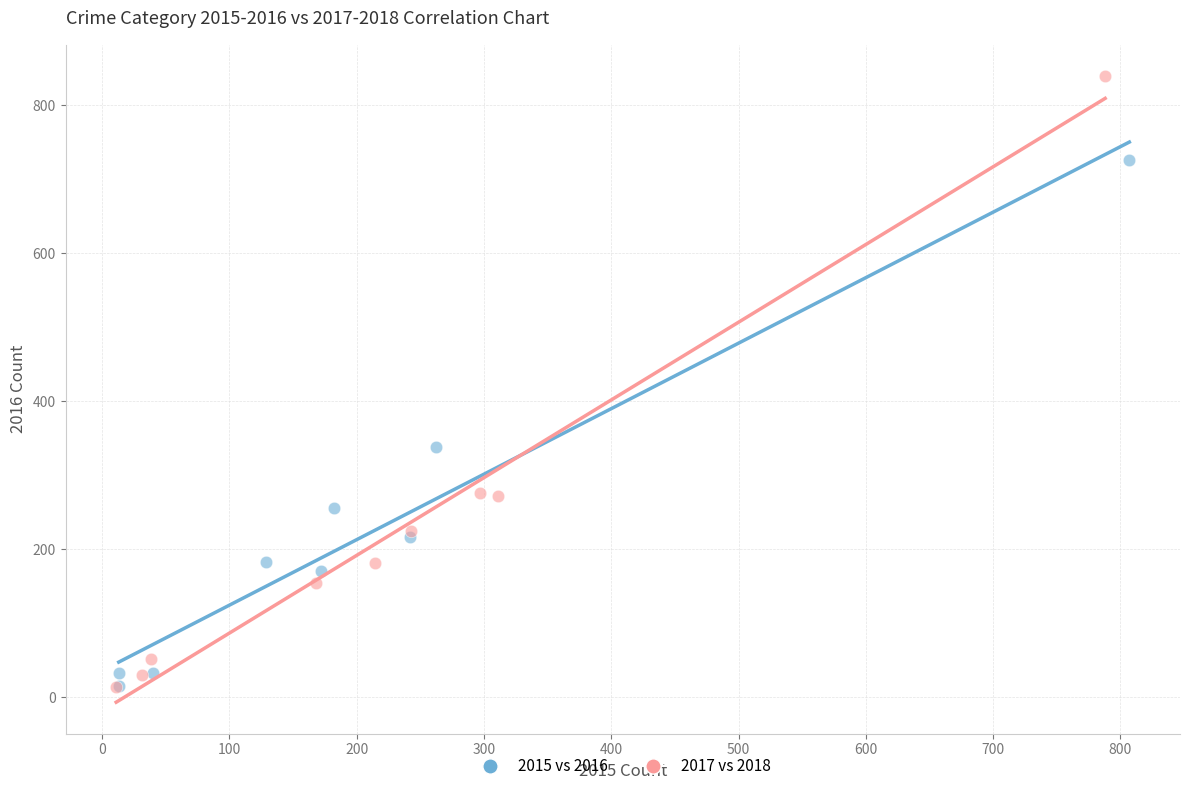

Which series has the widest spread of Y values?

2017 vs 2018